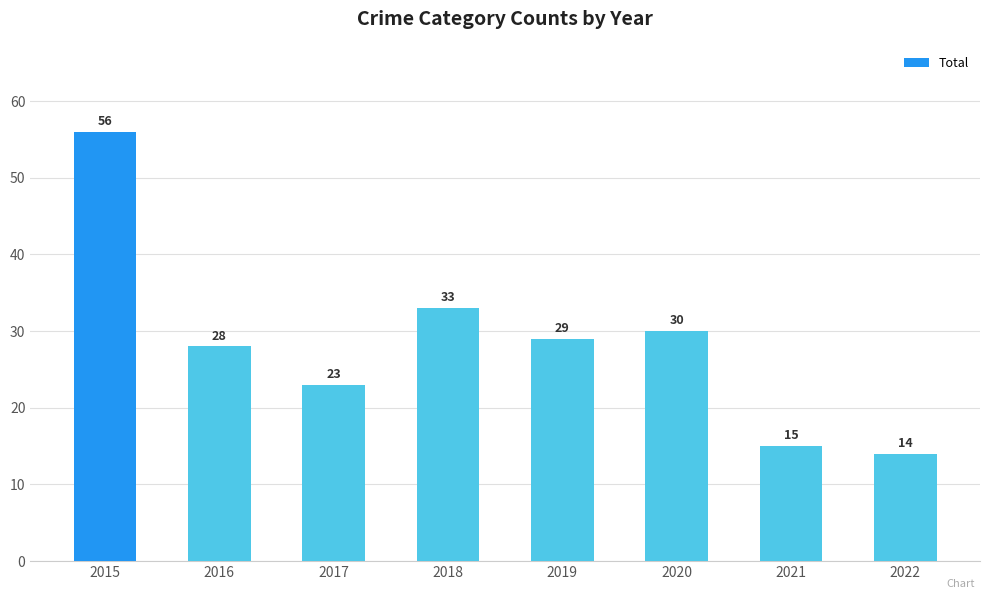

What is the difference between the maximum and minimum values?

42